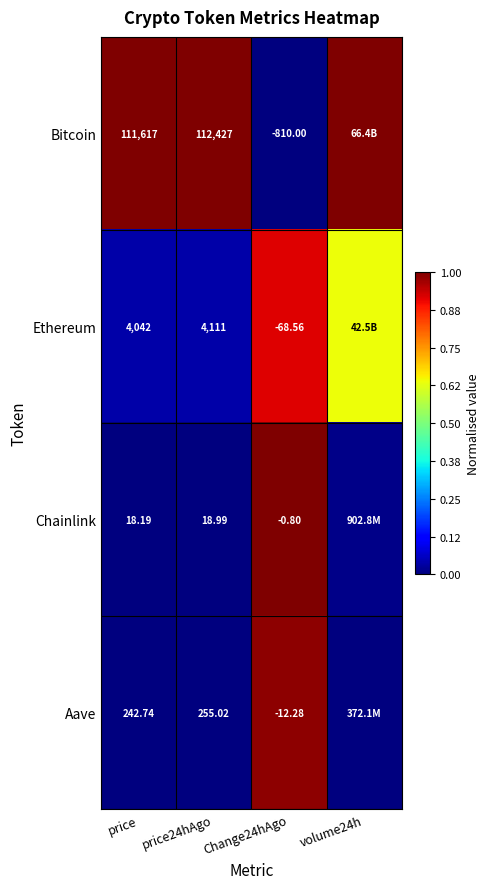

At price, list the series in order from largest to smallest.

Bitcoin, Ethereum, Aave, Chainlink